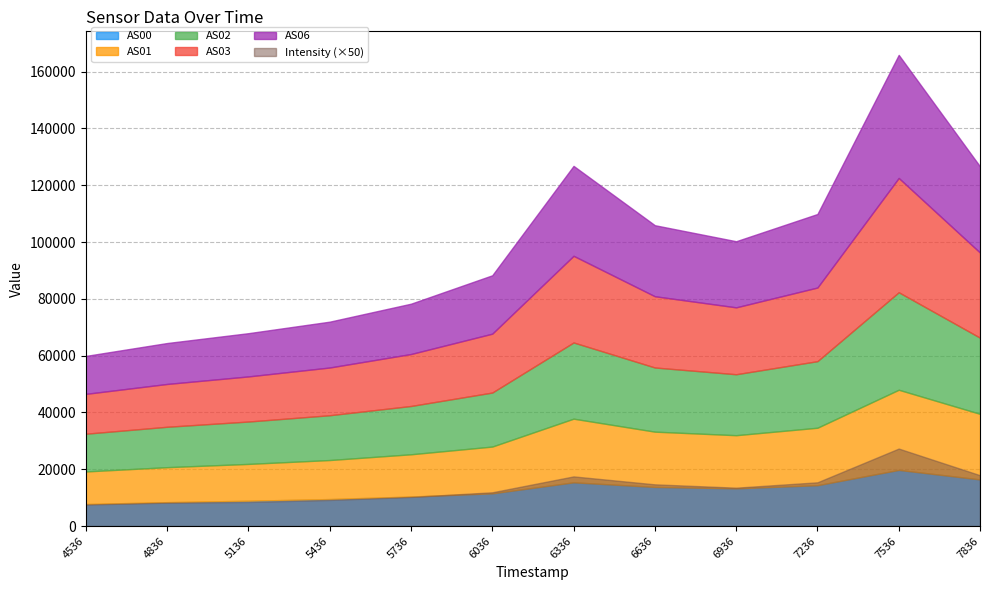

Which series has the largest range (max minus min)?

AS06